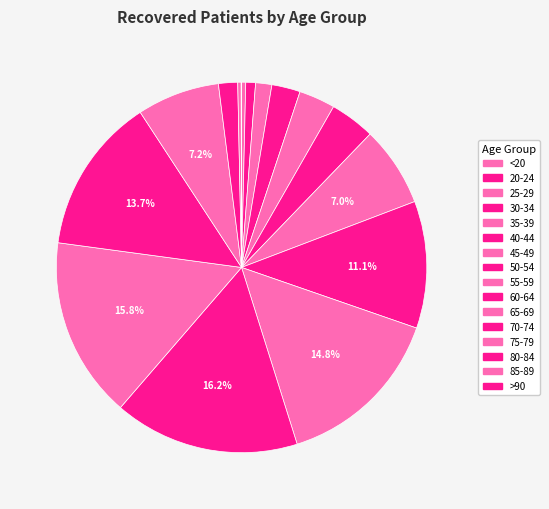

To the nearest percent, what portion does 60-64 represent?

16%